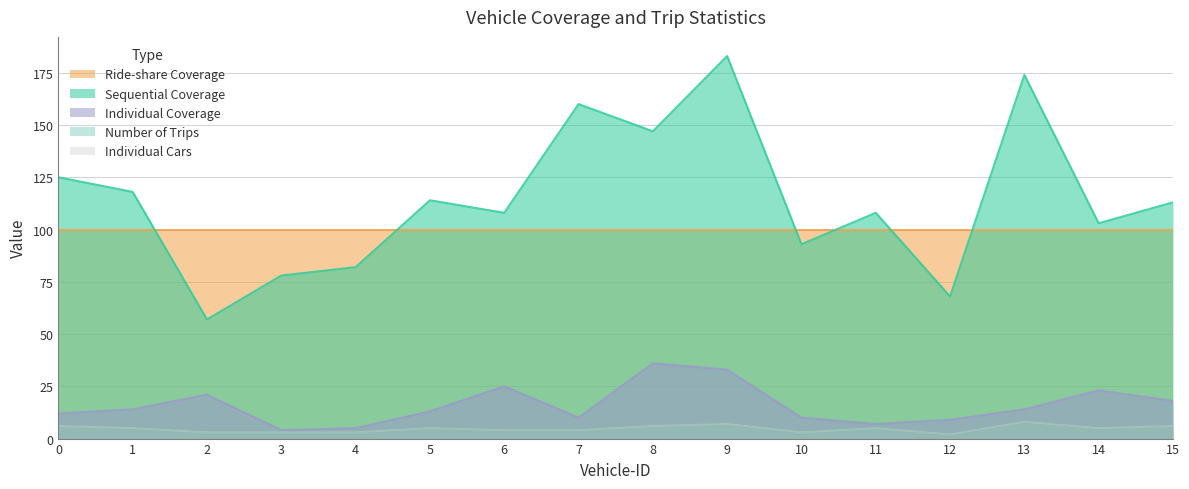

Does the chart display data point markers on the line(s)?

No